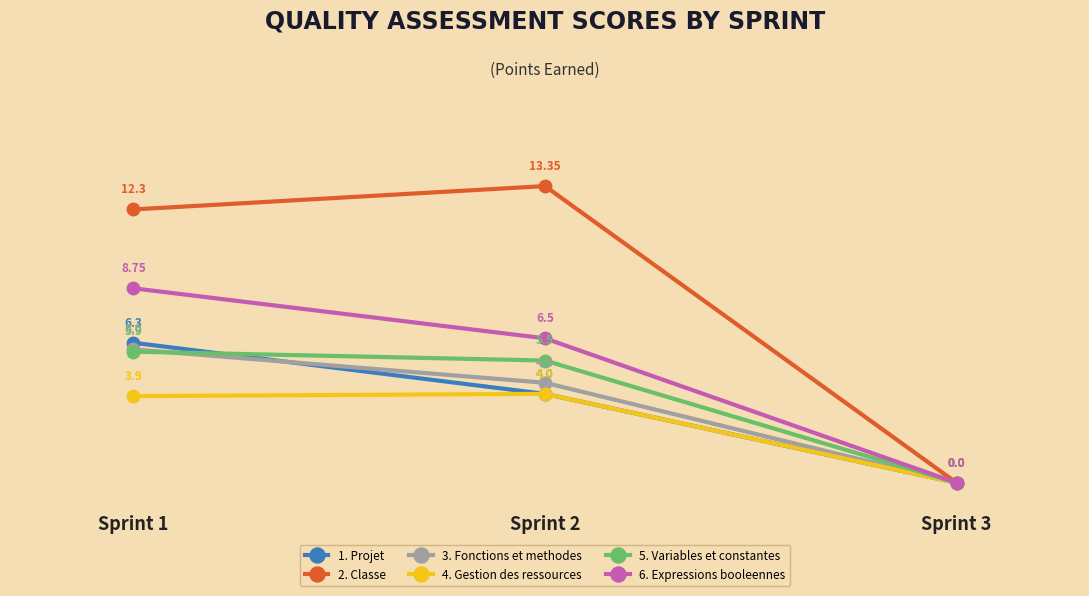

At which label does 4. Gestion des ressources first exceed 3?

Sprint 1